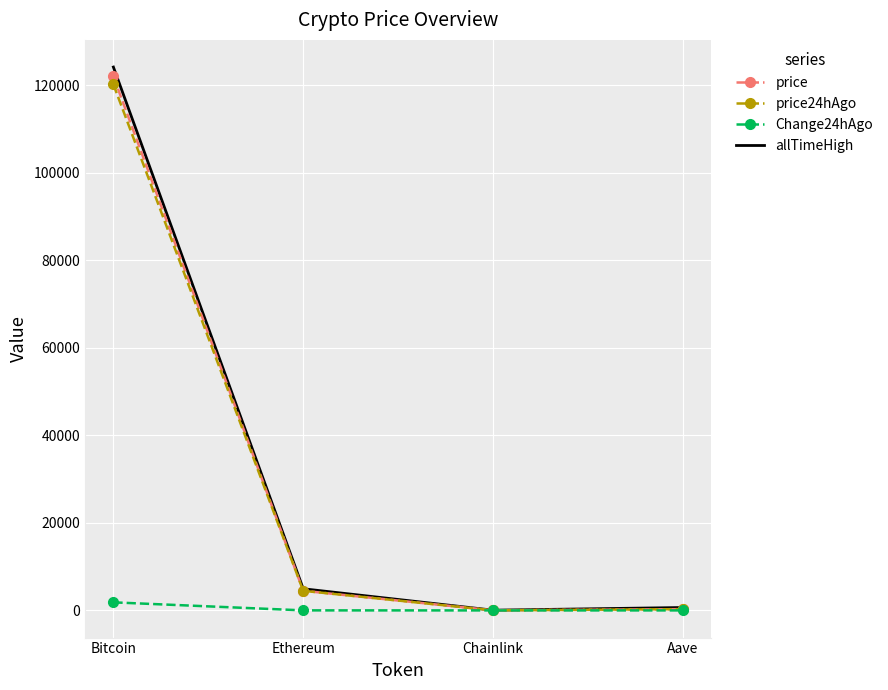

What is the total value across all series at Aave?

1240.1